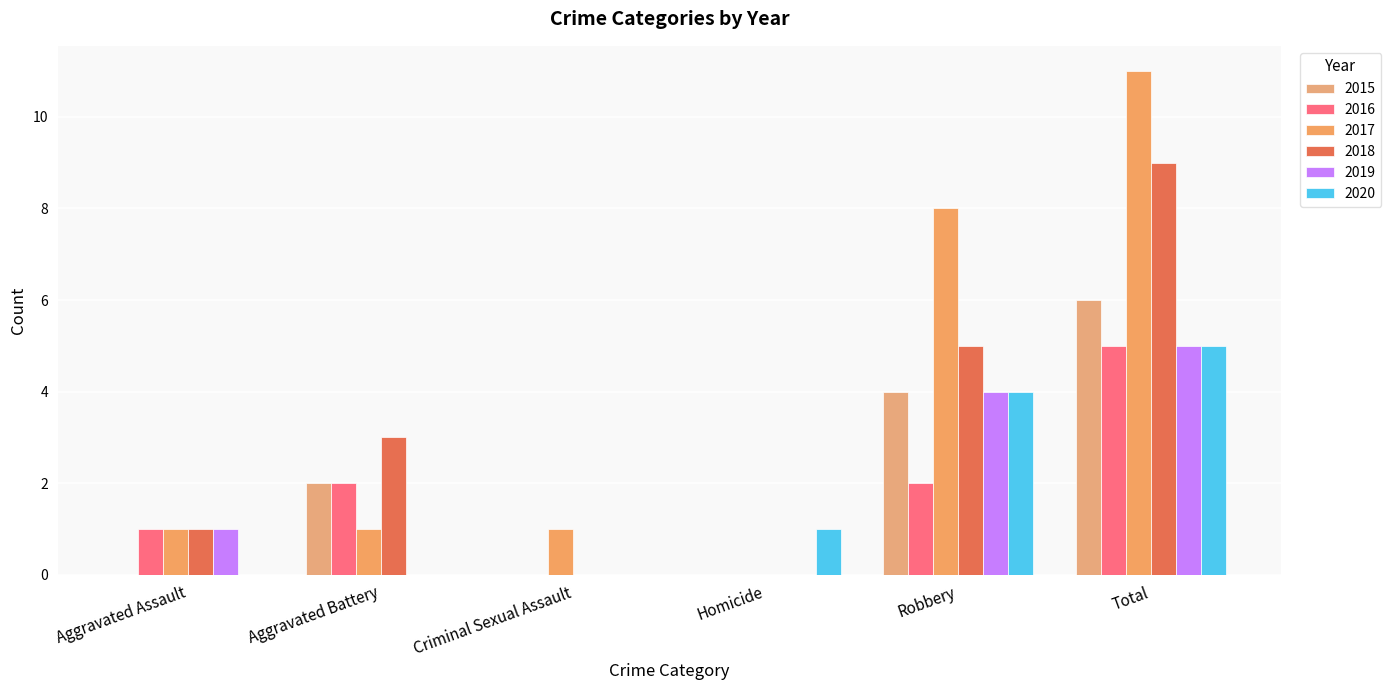

What is the label of the 4th bar from the right?

Criminal Sexual Assault